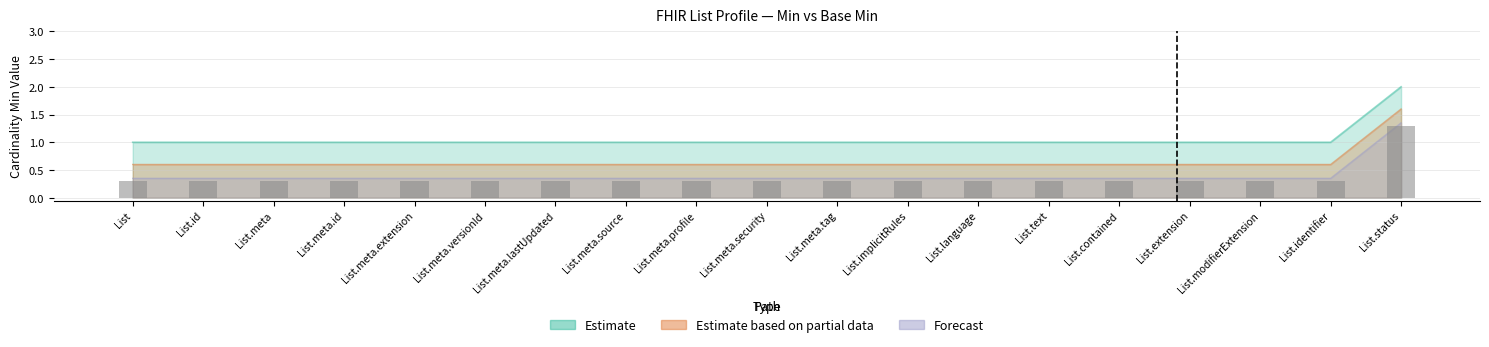

Reading left to right, transcribe all the data shown in this chart.

Min: List=1.0	List.id=1.0	List.meta=1.0	List.meta.id=1.0	List.meta.extension=1.0	List.meta.versionId=1.0	List.meta.lastUpdated=1.0	List.meta.source=1.0	List.meta.profile=1.0	List.meta.security=1.0	List.meta.tag=1.0	List.implicitRules=1.0	List.language=1.0	List.text=1.0	List.contained=1.0	List.extension=1.0	List.modifierExtension=1.0	List.identifier=1.0	List.status=2.0
Base Min: List=0.6	List.id=0.6	List.meta=0.6	List.meta.id=0.6	List.meta.extension=0.6	List.meta.versionId=0.6	List.meta.lastUpdated=0.6	List.meta.source=0.6	List.meta.profile=0.6	List.meta.security=0.6	List.meta.tag=0.6	List.implicitRules=0.6	List.language=0.6	List.text=0.6	List.contained=0.6	List.extension=0.6	List.modifierExtension=0.6	List.identifier=0.6	List.status=1.6